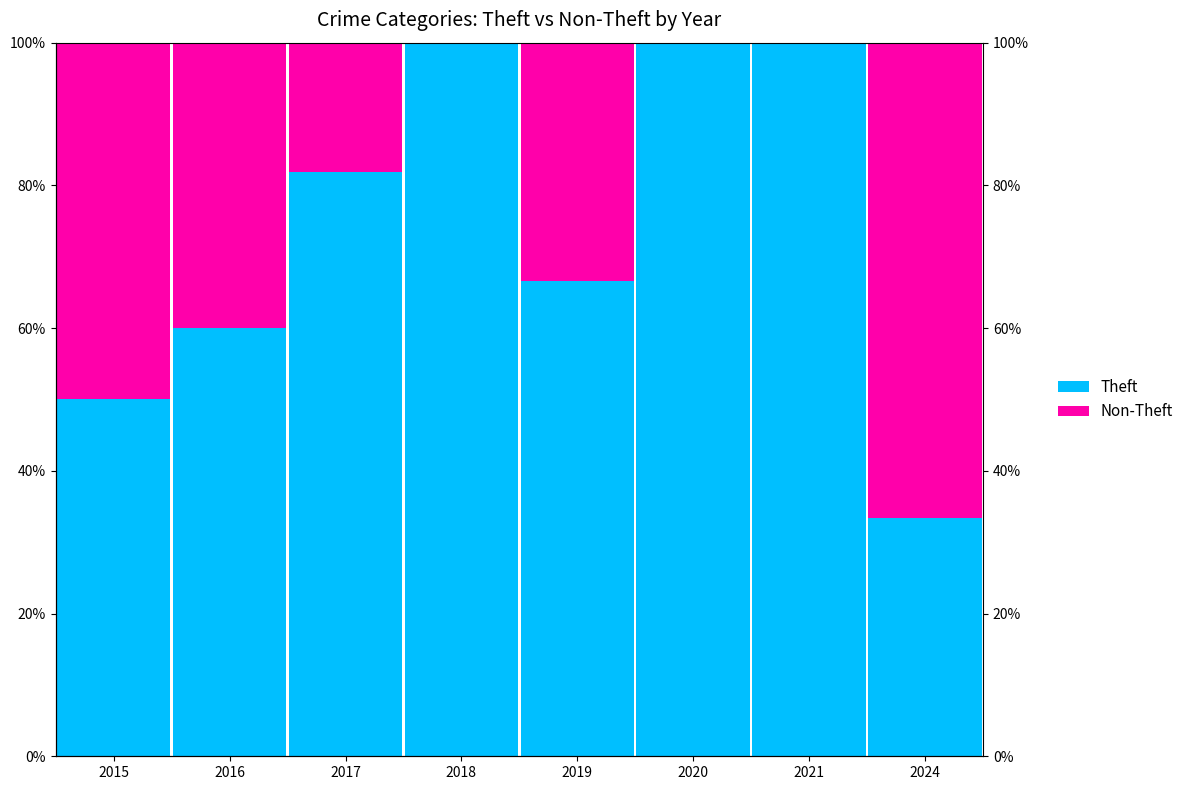

Which series has the largest total across all categories?

Theft